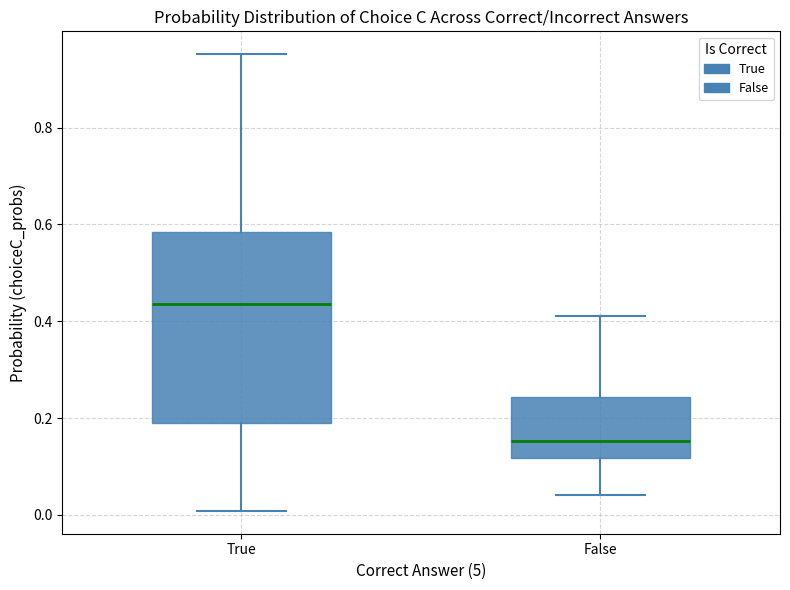

Reading left to right, transcribe this box plot: for each box, give where its median line is, the range the box spans, and where its two whiskers end, as read against the y-axis. The values are not printed on the chart, so give them approximately, as read against the axis.

True: median 0.44, box 0.18 to 0.58, whiskers 0.00 to 0.96
False: median 0.16, box 0.12 to 0.24, whiskers 0.04 to 0.42